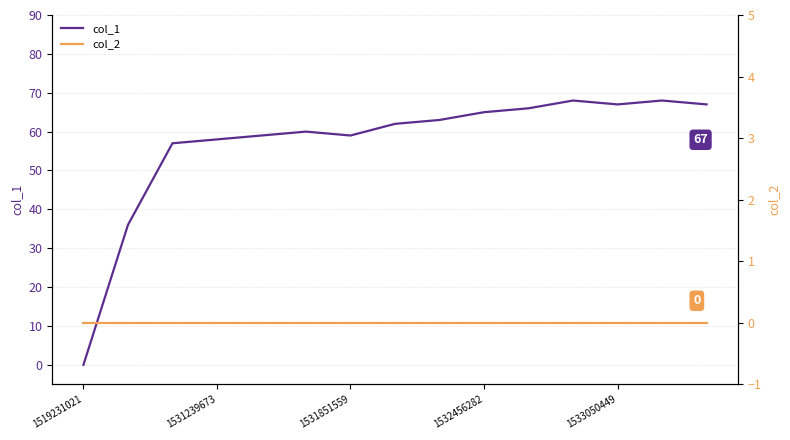

At 14, list the series in order from largest to smallest.

col_1, col_2